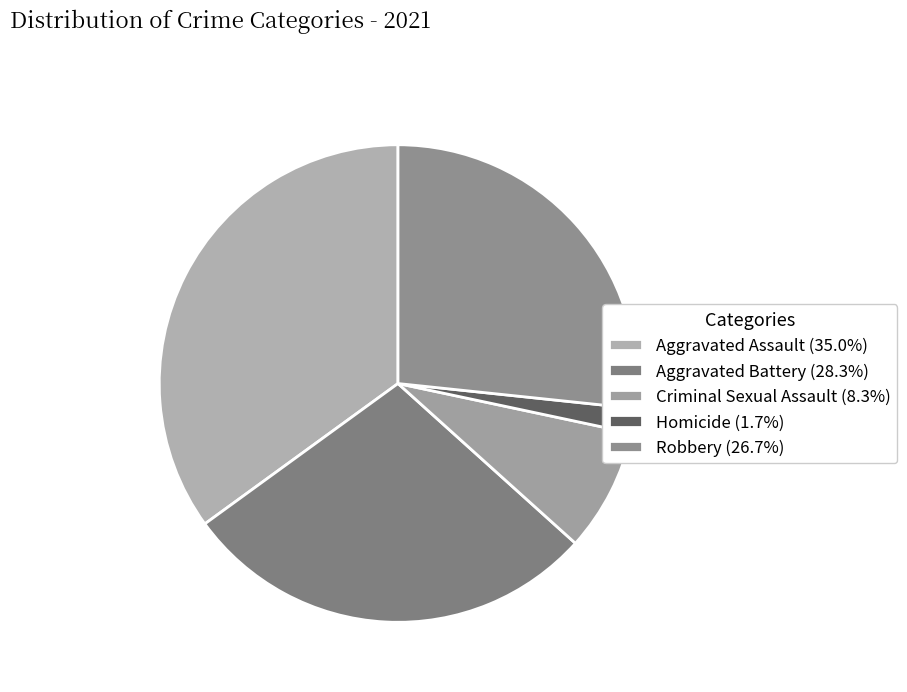

Do Aggravated Assault and Criminal Sexual Assault together represent more than half of the pie?

No